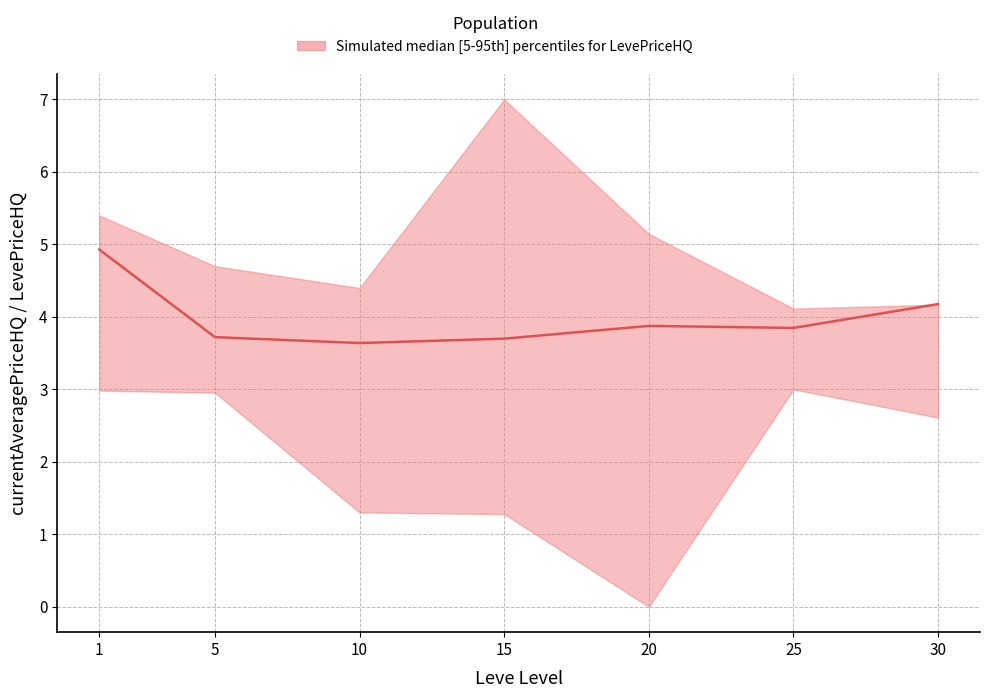

How many points are higher than both their immediate neighbors (excluding endpoints)?

1